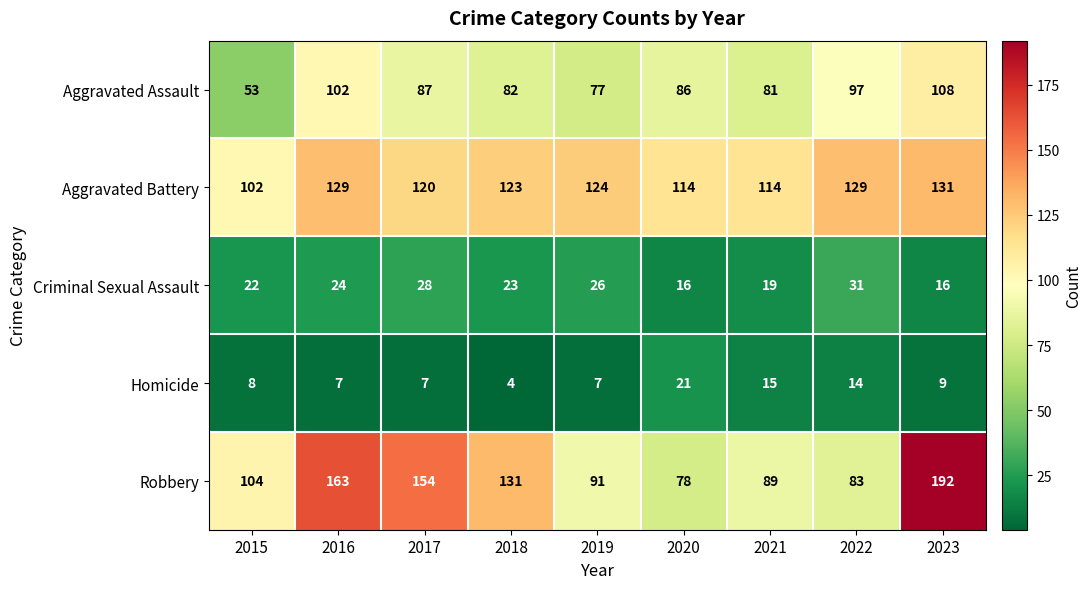

What is the minimum value shown in the chart?

4